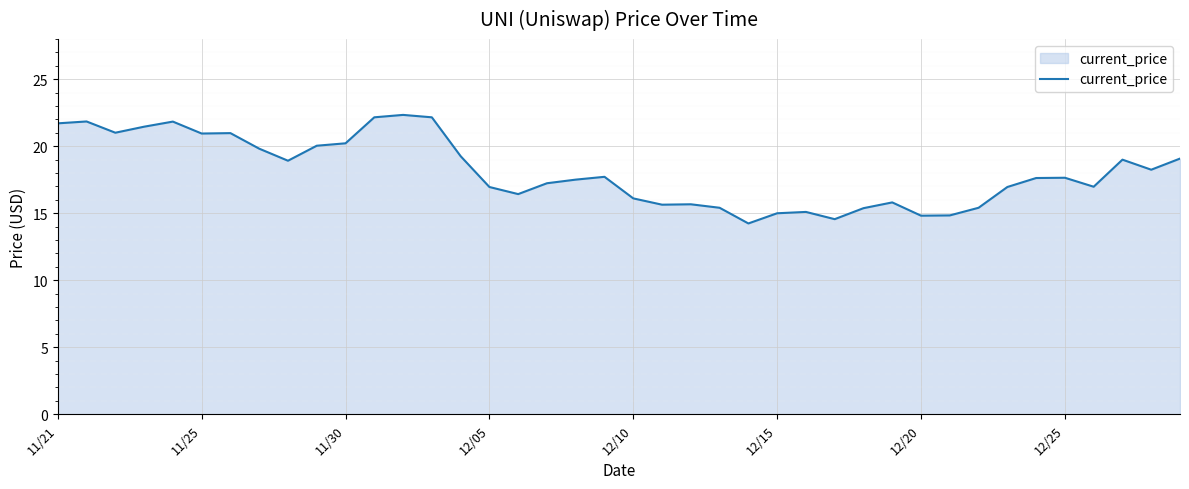

What is the greatest value displayed?

22.3